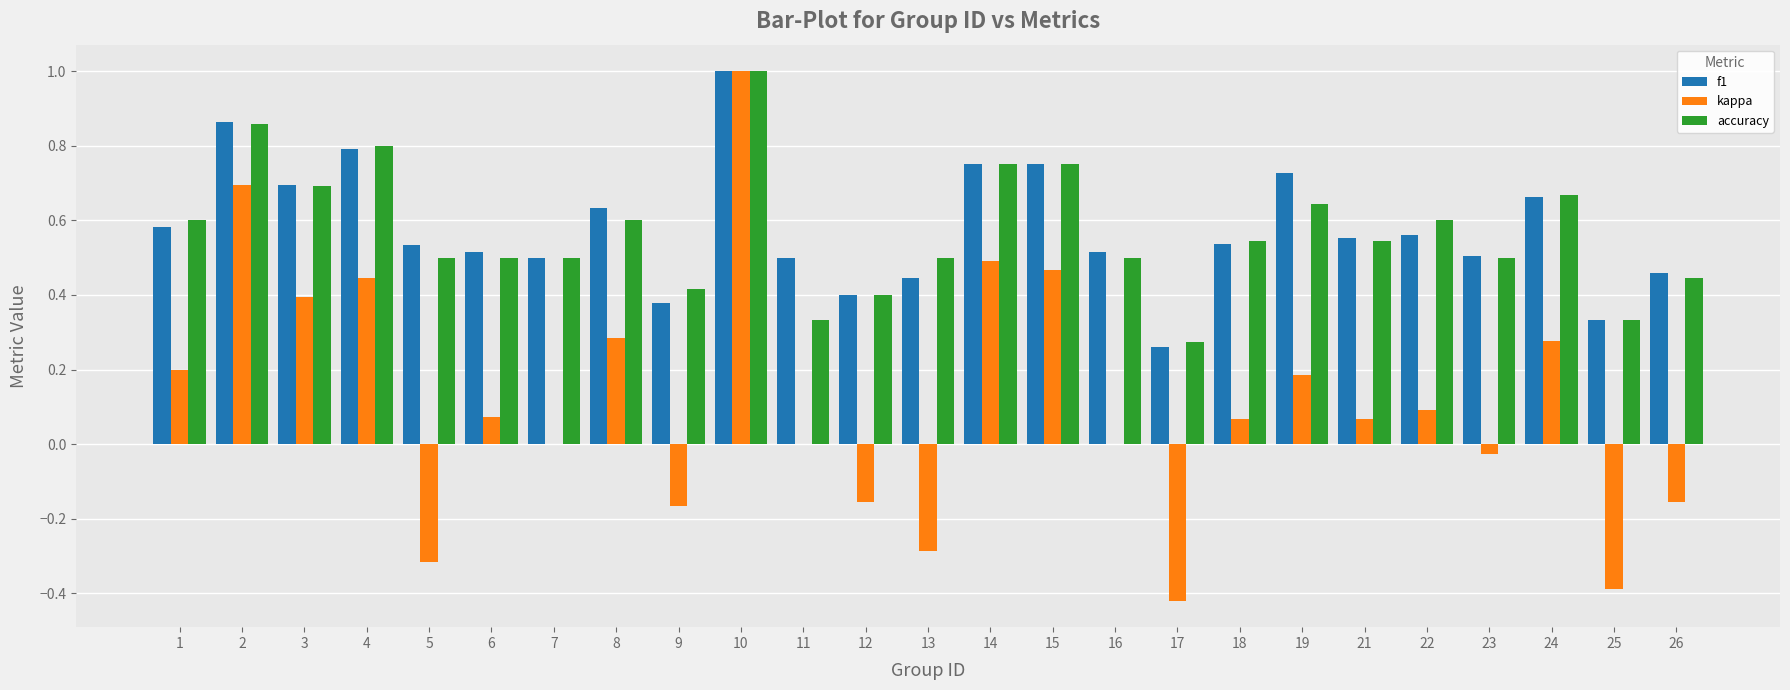

At which category does the chart reach its peak across all series?

10